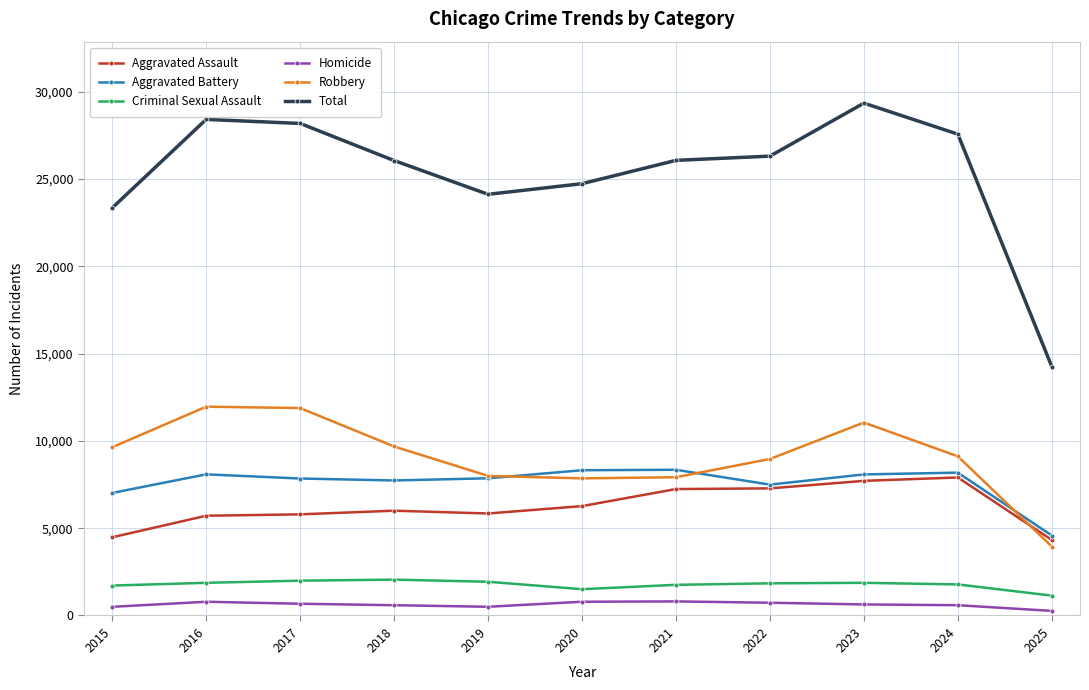

At how many categories does at least one series exceed 22253?

10